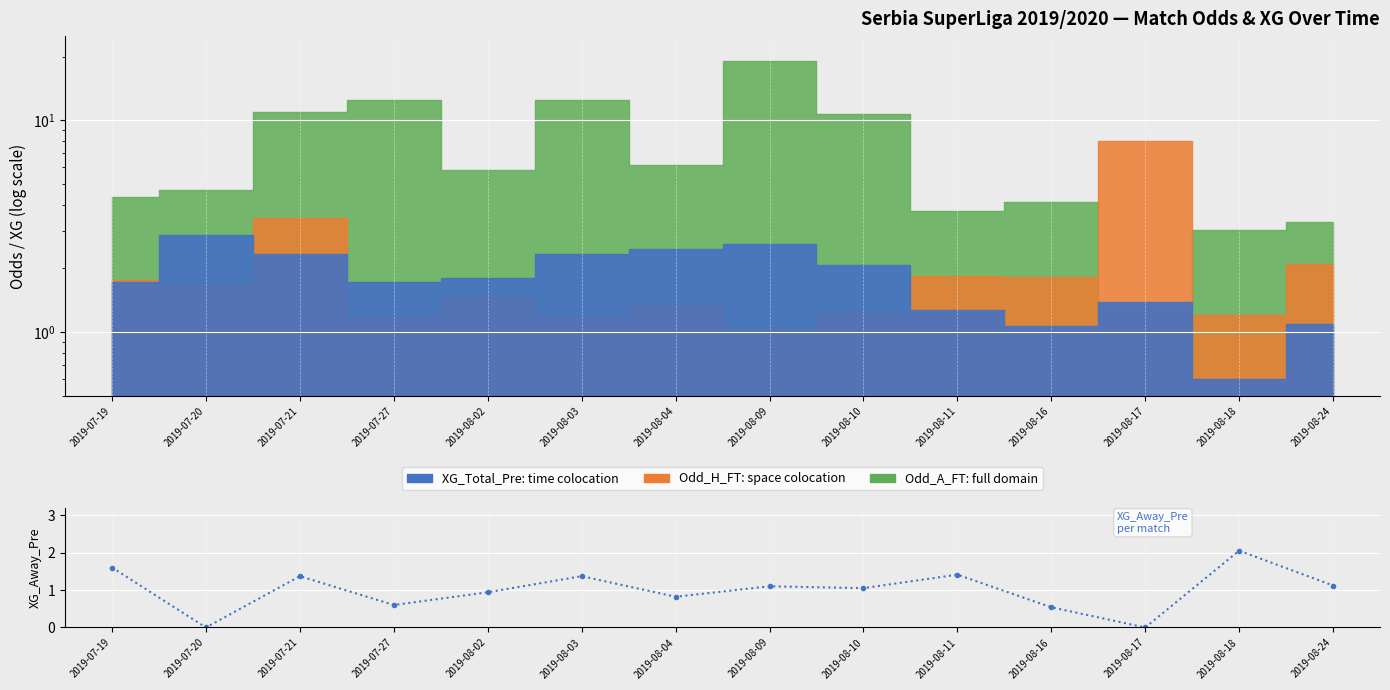

Which category has the highest value across all series?

2019-08-18